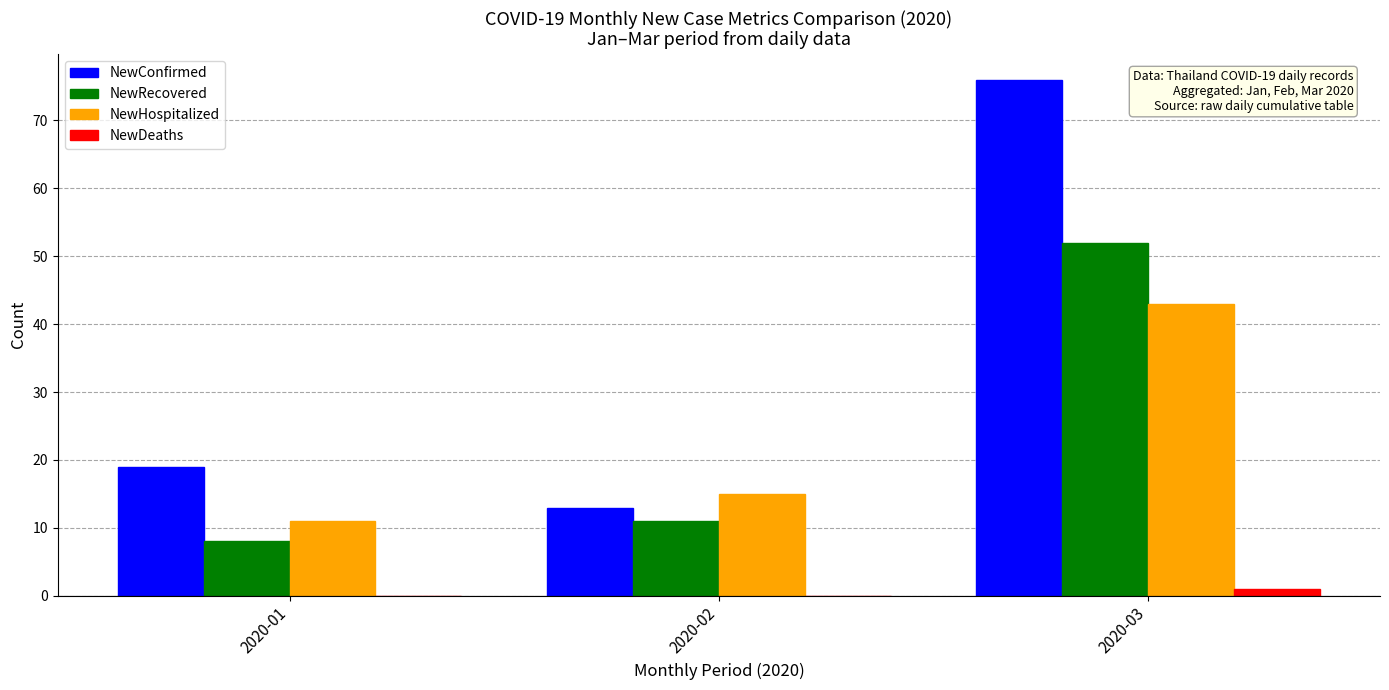

True or false: NewDeaths has a value of 0 at 2020-02.

True